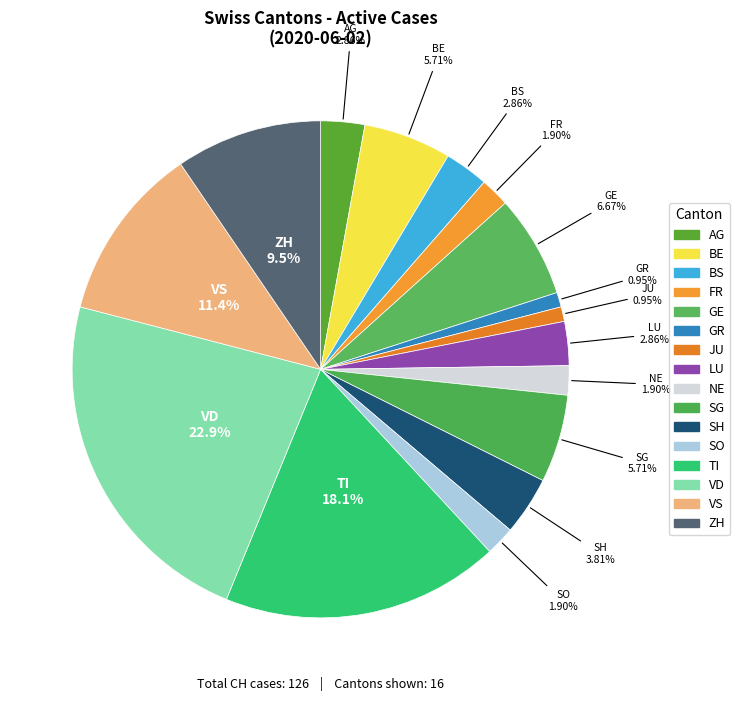

Count the number of slices in the pie.

16